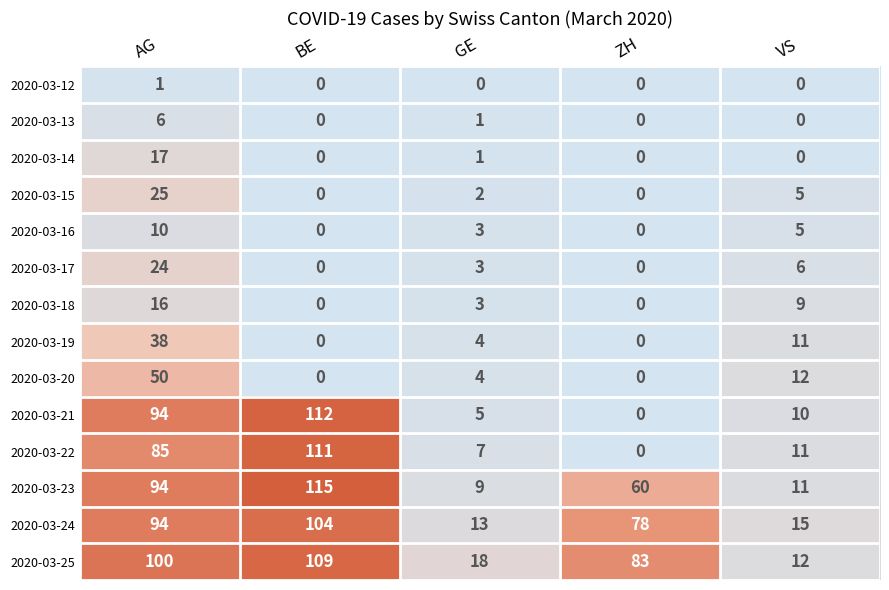

Rank the categories by 2020-03-24 value from lowest to highest.

GE, VS, ZH, AG, BE